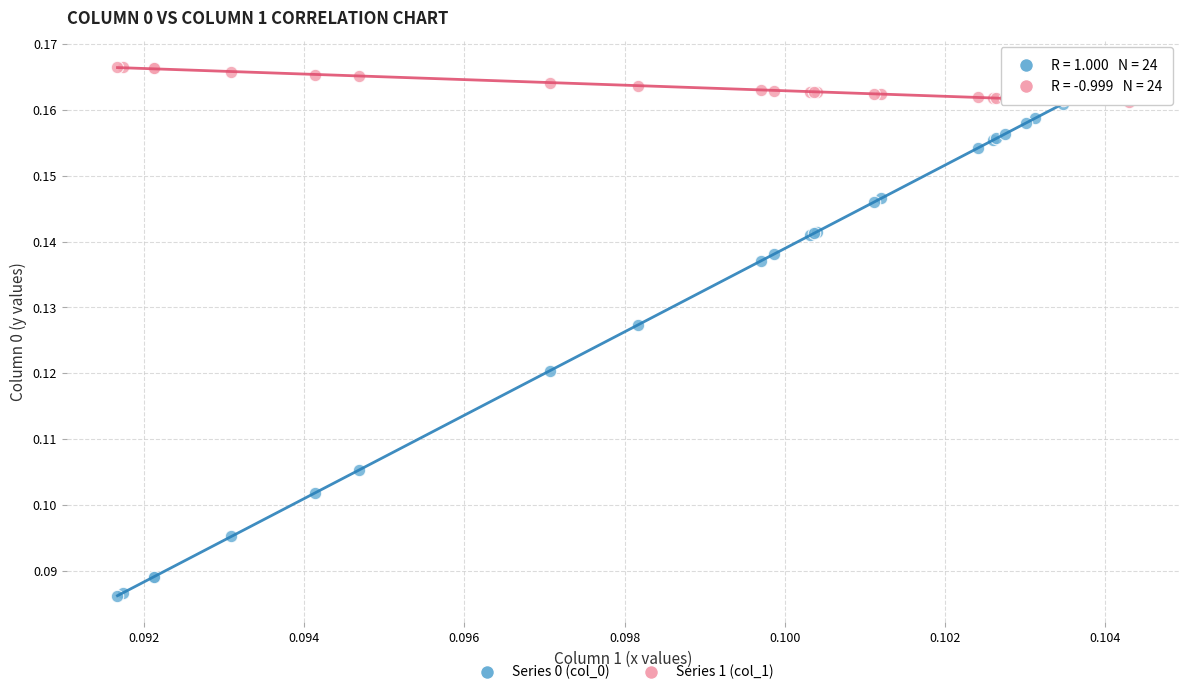

Which series has the largest Y range (max minus min)?

Series 0 (col_0)